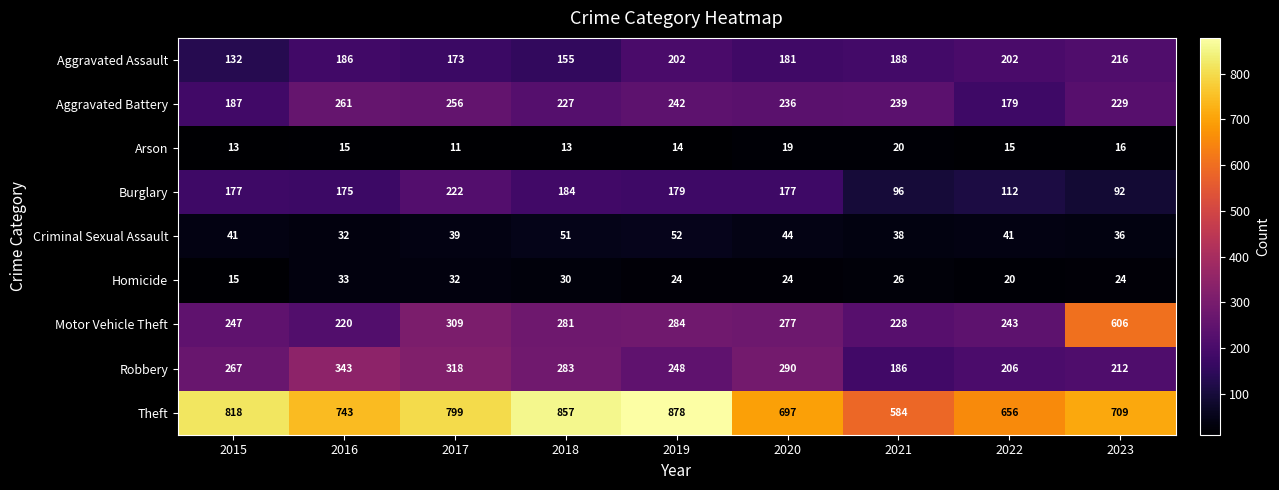

What is the spread (max minus min) of values at 2023?

693